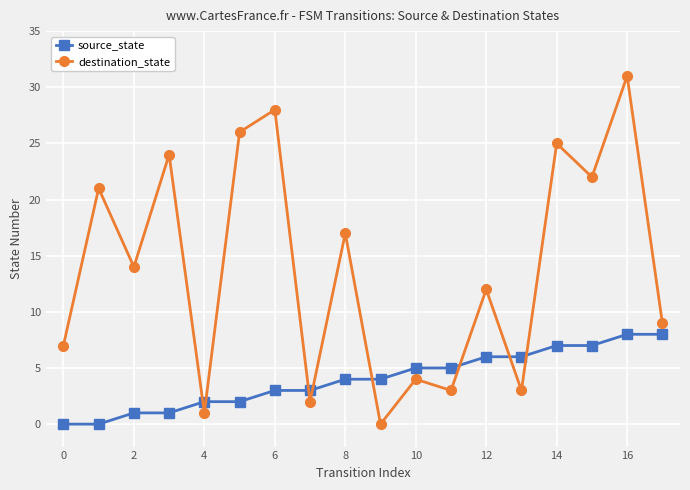

Which series has the largest total across all categories?

destination_state